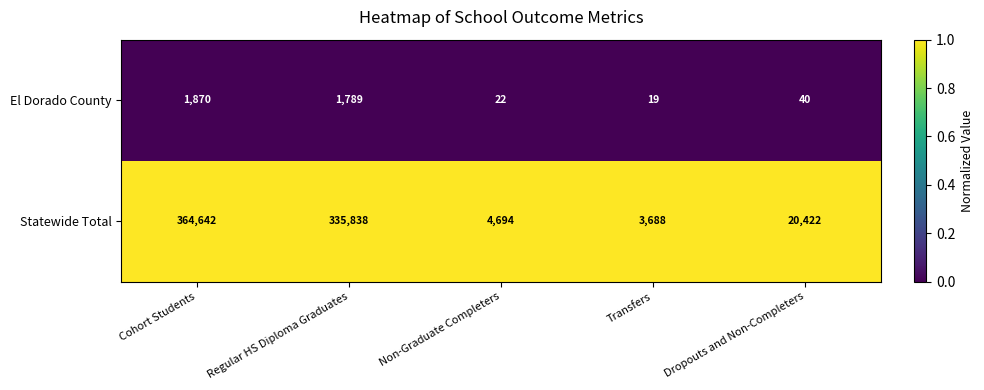

Which category has the lowest value across all series?

Transfers